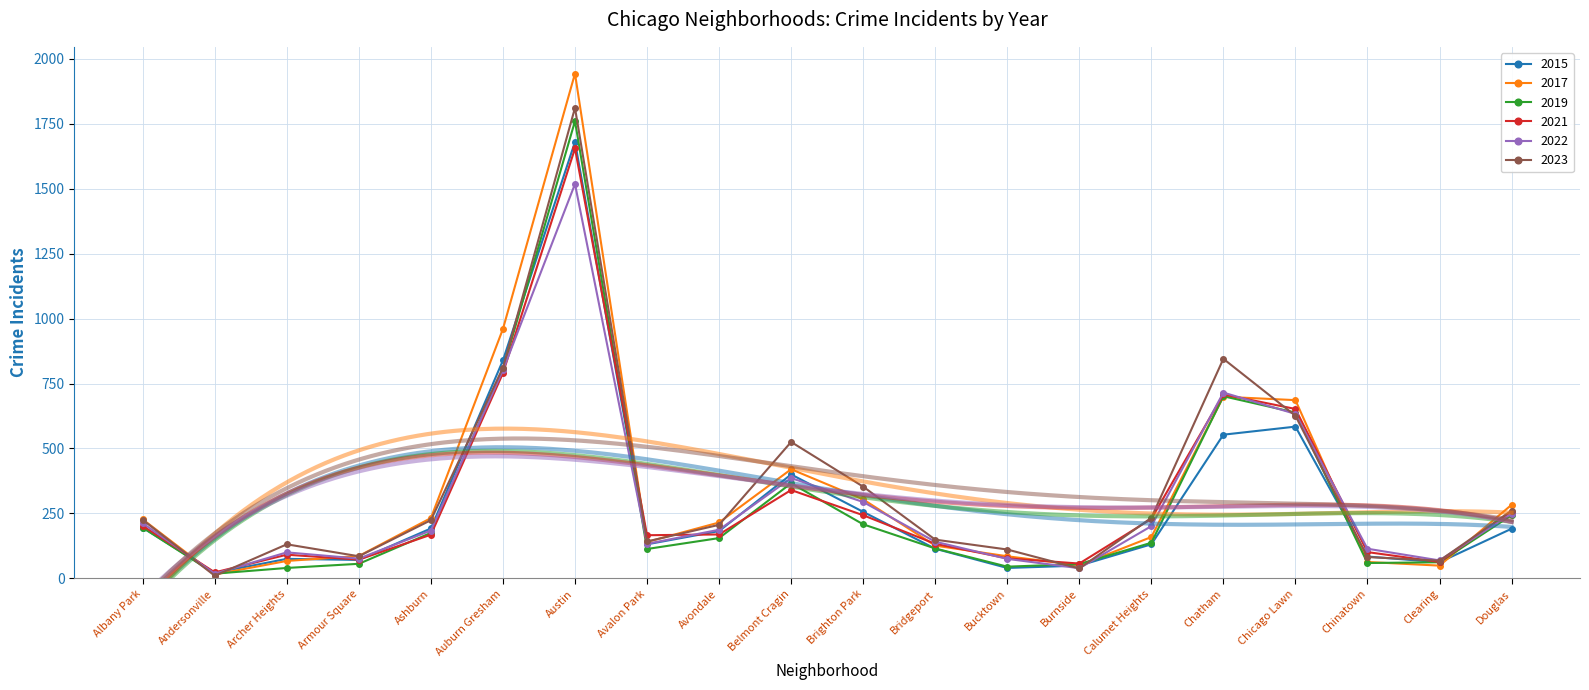

The 2022 series shows 633 at Chicago Lawn. True or false?

True